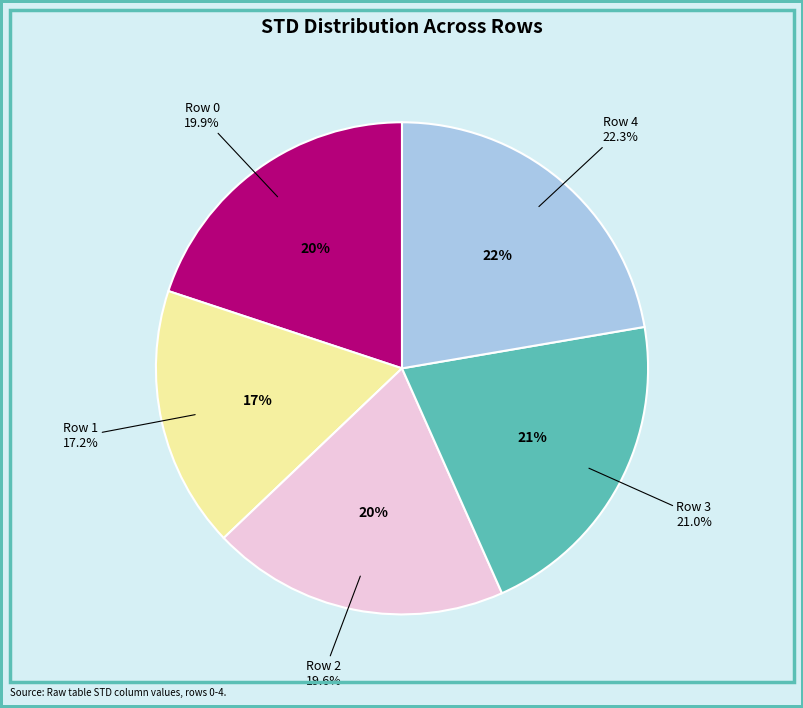

What portion of the pie excludes Row 3?

79.0%